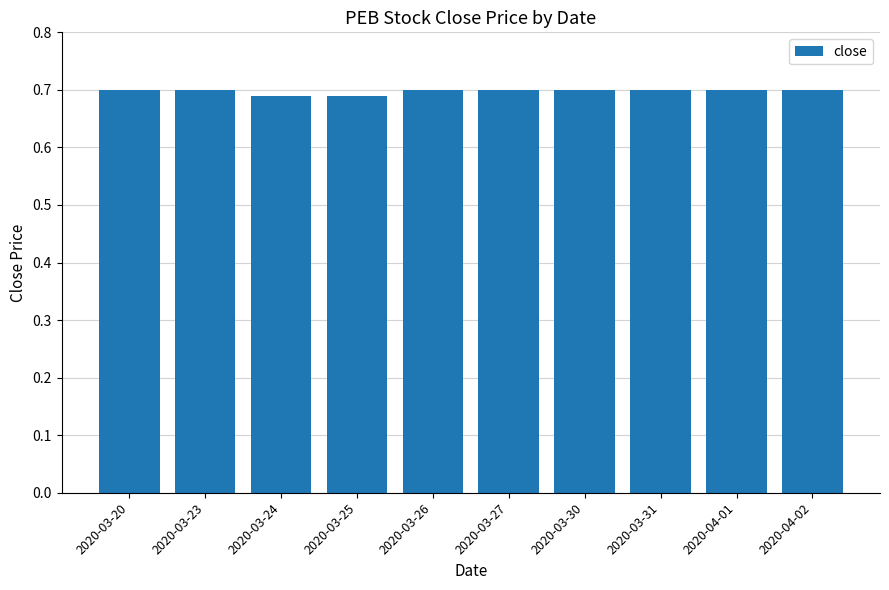

Count the values in the range 0 to 1.

10